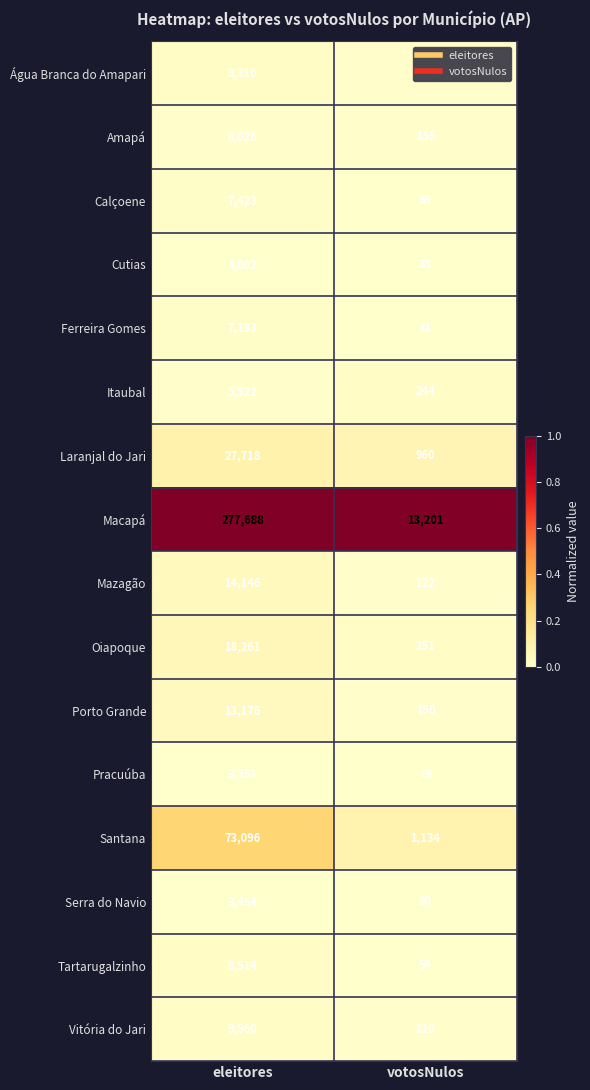

What value does the Itaubal series have at votosNulos, to the nearest 100?

200